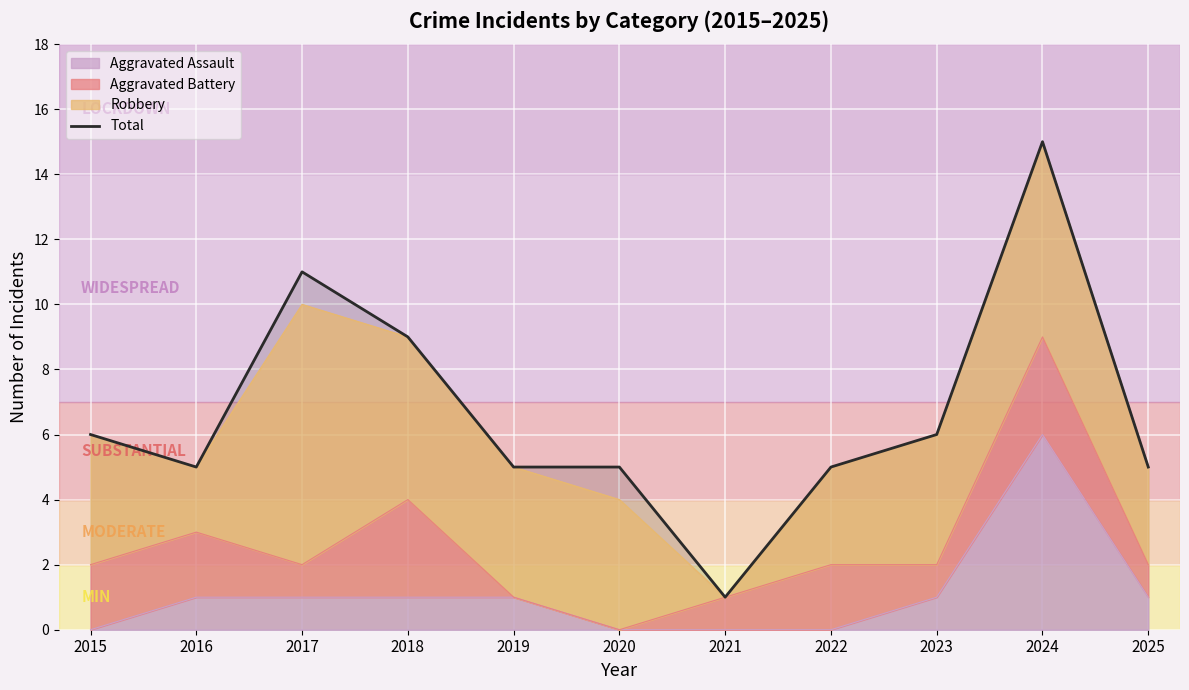

What is the difference between the values at 2018 and 2015?

3